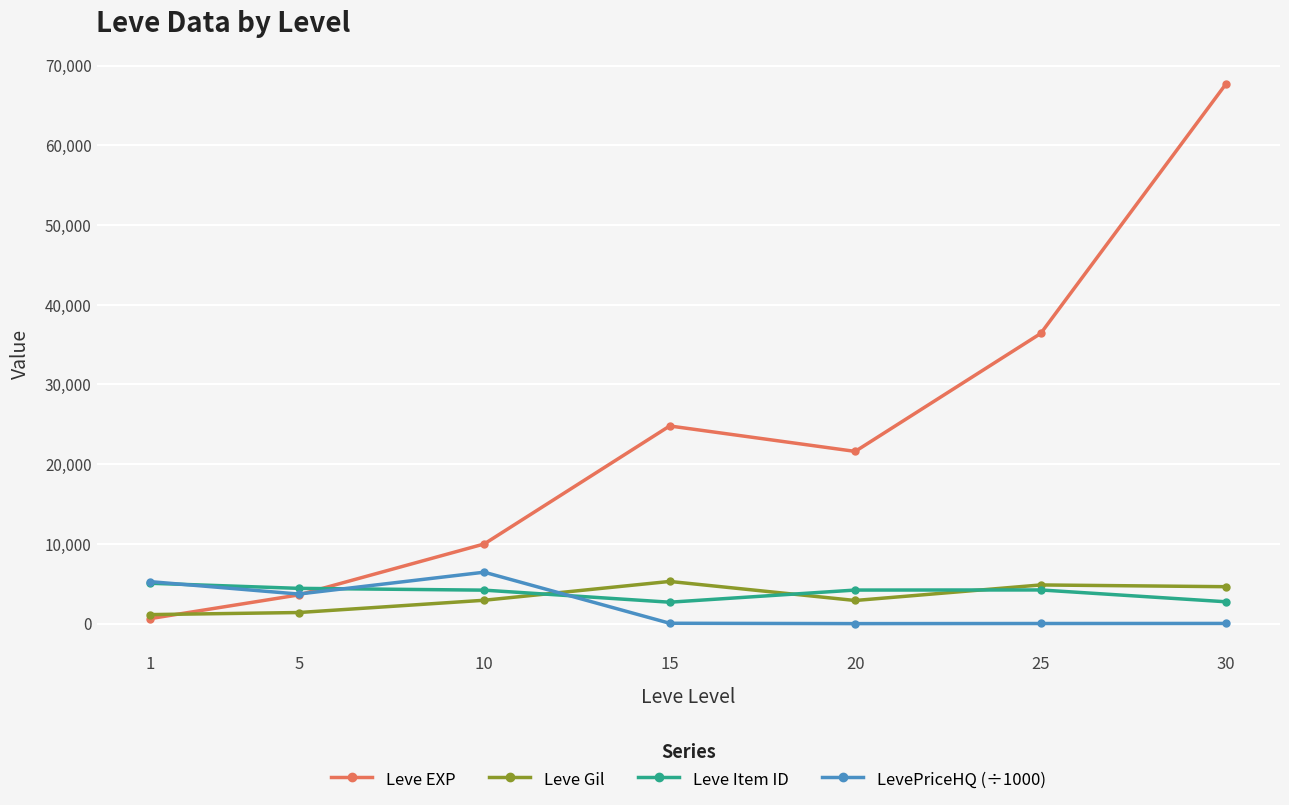

What is the greatest value displayed?

67730.0